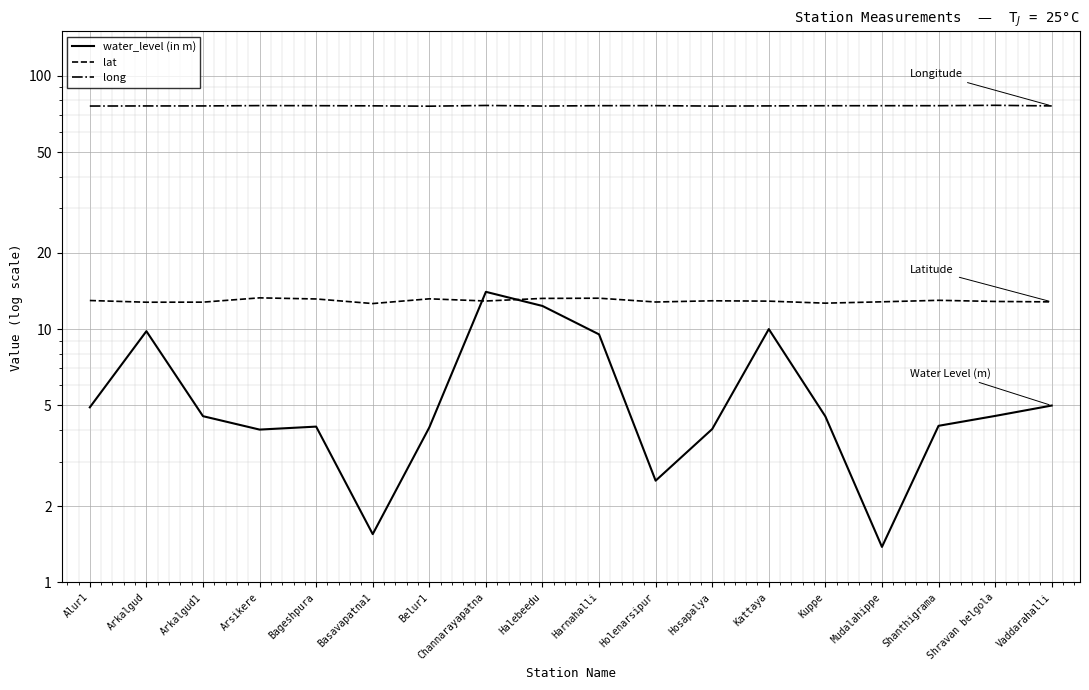

How many data points in water_level (in m) are above 4?

15